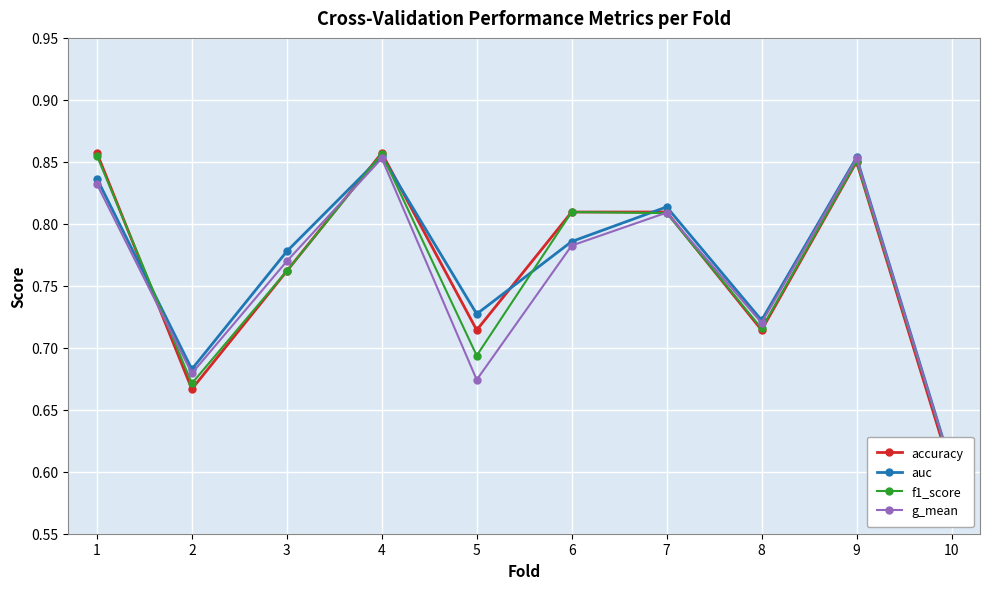

What is the approximate value of g_mean at 2?

0.7